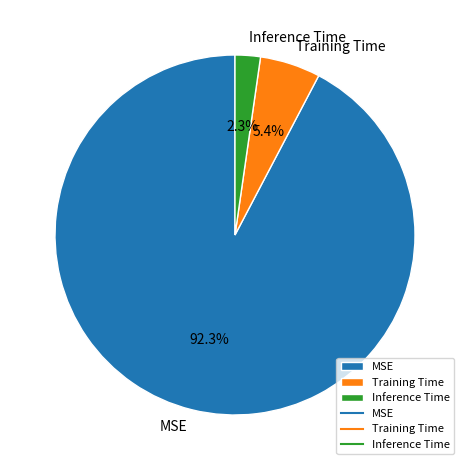

True or false: MSE accounts for 92% of the total.

True